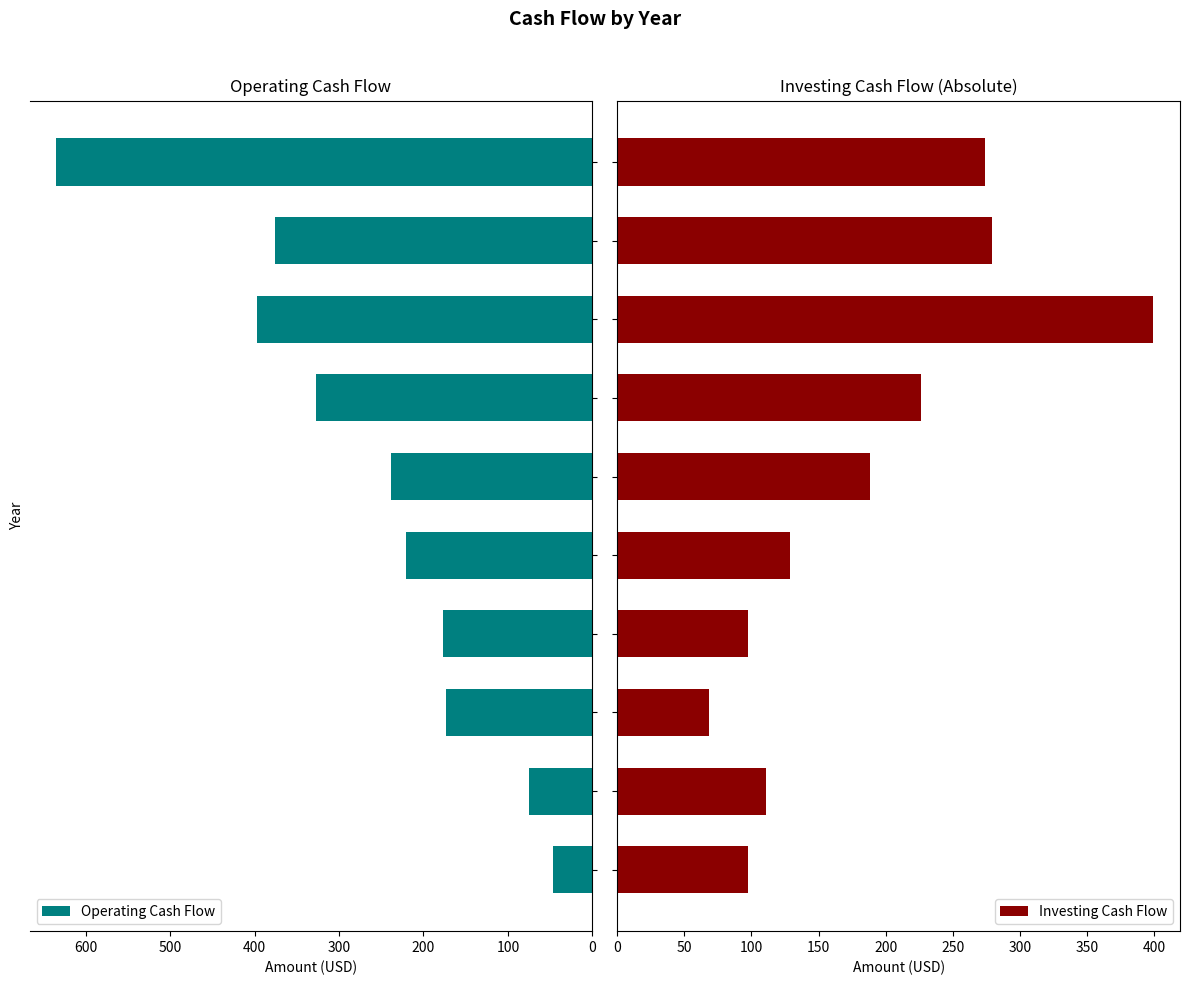

What is the average value of the Operating Cash Flow series?

266.6